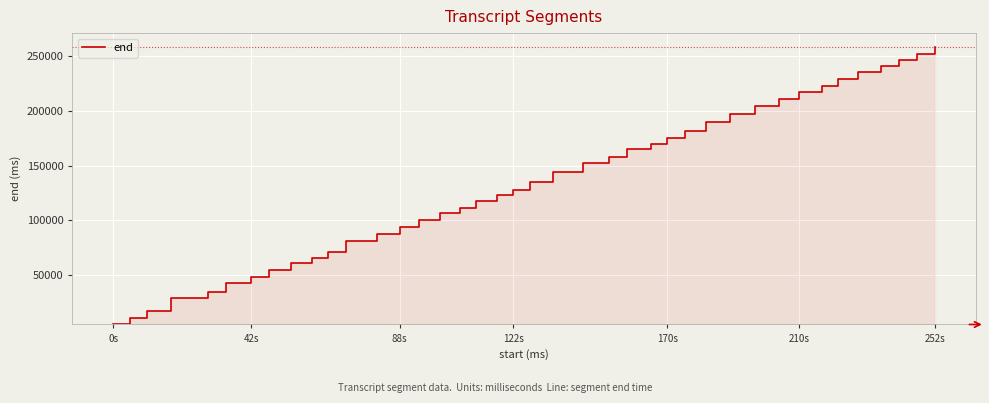

How many lines are shown in the chart?

1